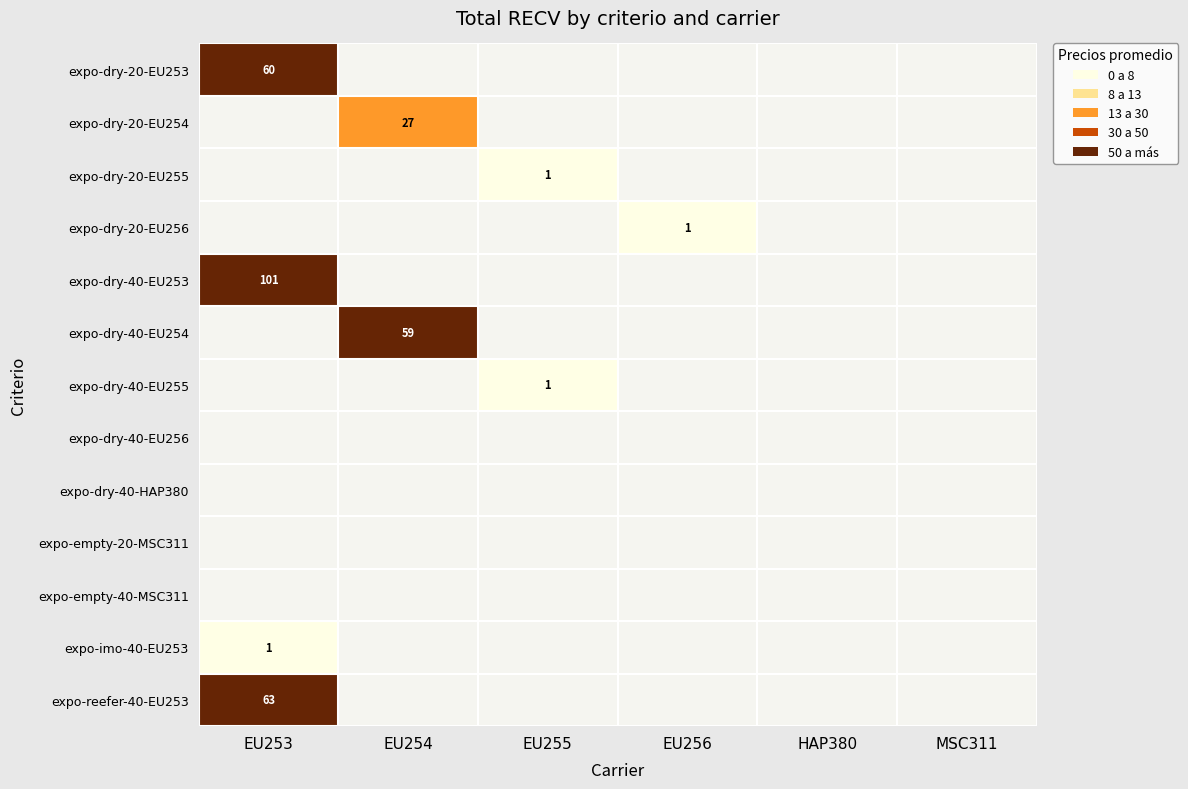

Which category has the highest value across all series?

EU253